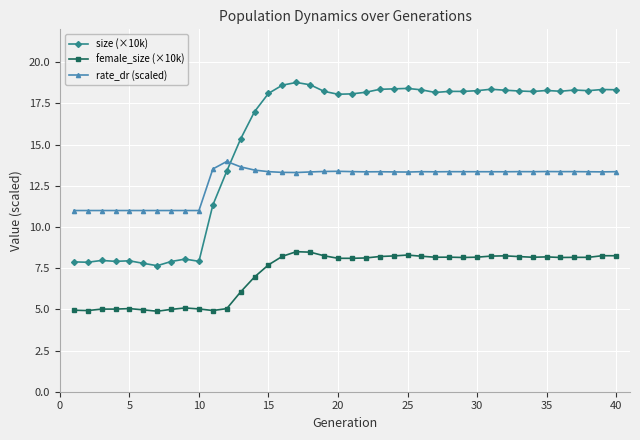

What is the maximum value shown in the chart?

18.8